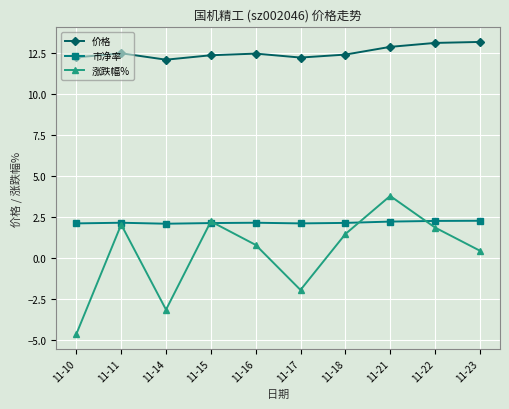

How many series are shown in this chart?

3